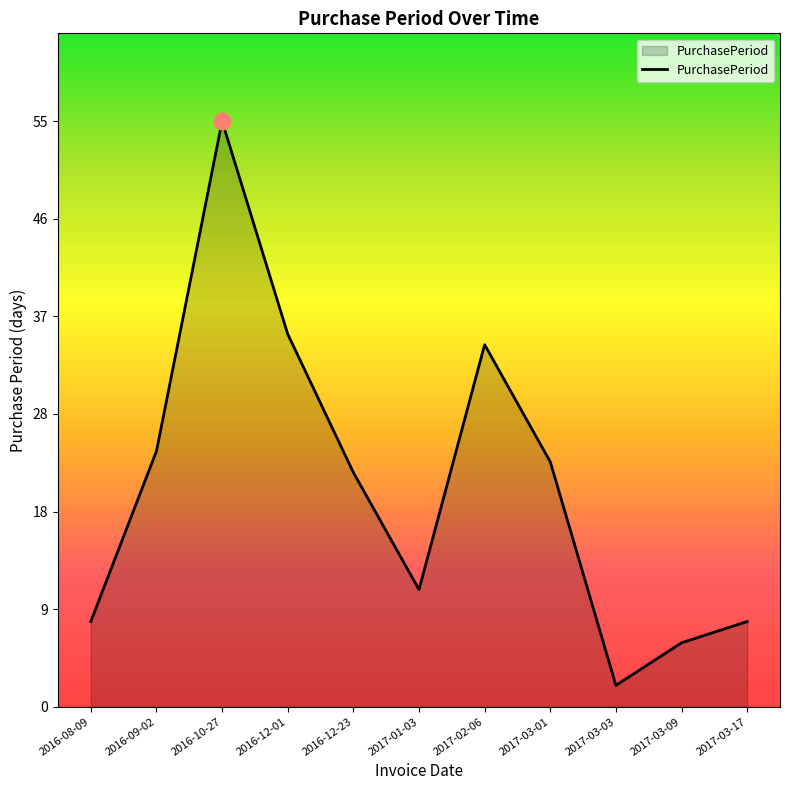

What is the average value?

21